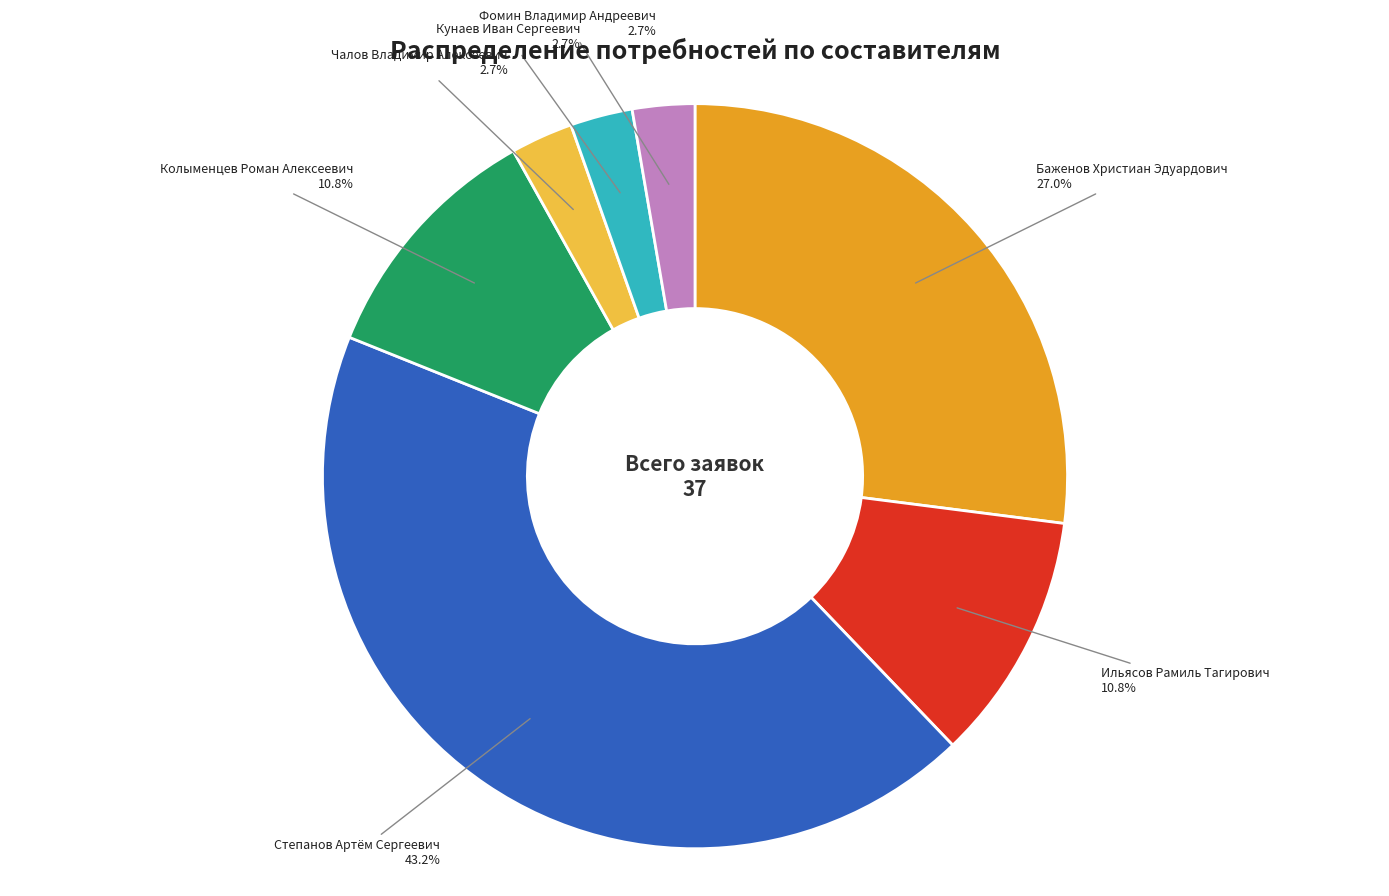

Approximately how many times larger is the value at Ильясов Рамиль Тагирович compared to Чалов Владимир Алексеевич?

4.0